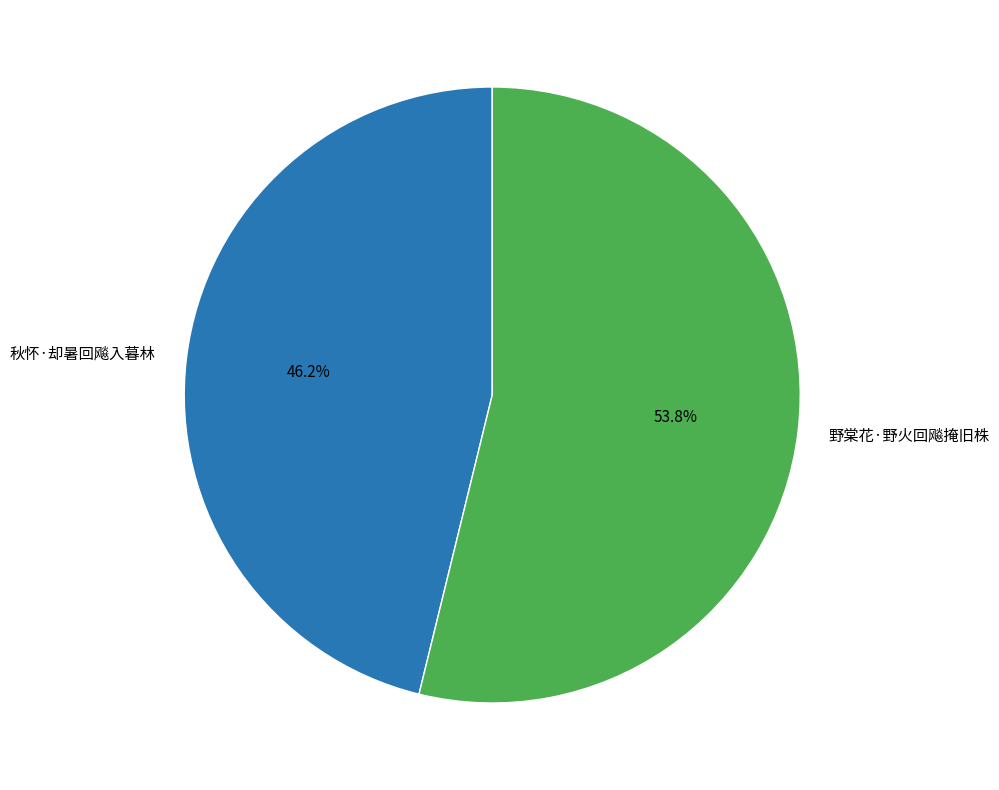

What is the largest slice in the pie chart?

野棠花·野火回飚掩旧株